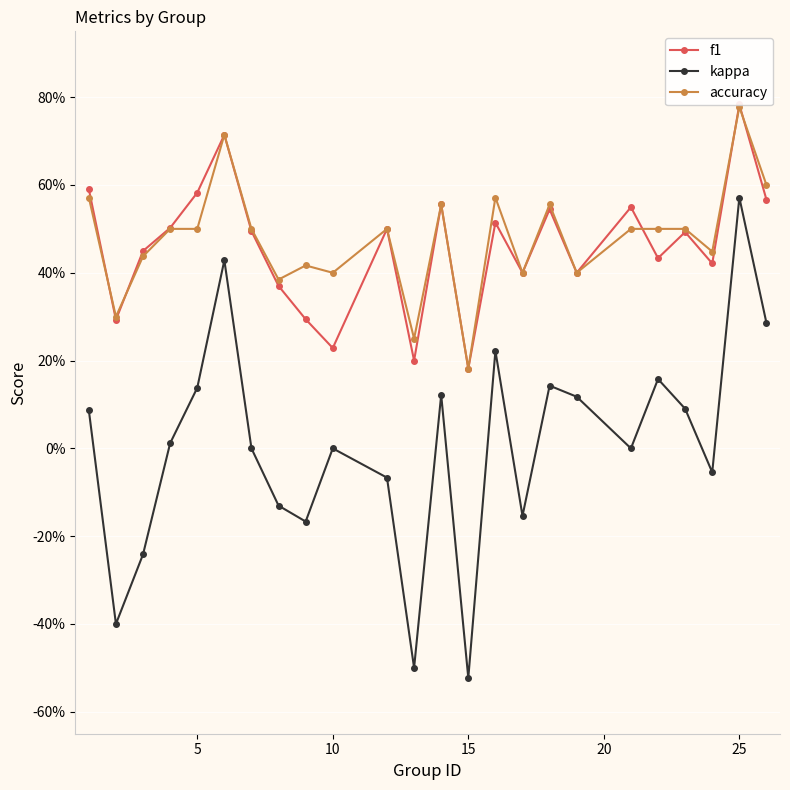

Reading right to left, list all the values displayed in this chart.

f1: 0.6	0.8	0.4	0.5	0.4	0.5	0.4	0.5	0.4	0.5	0.2	0.6	0.2	0.5	0.2	0.3	0.4	0.5	0.7	0.6	0.5	0.4	0.3	0.6
kappa: 0.3	0.6	-0.1	0.1	0.2	0.0	0.1	0.1	-0.2	0.2	-0.5	0.1	-0.5	-0.1	0.0	-0.2	-0.1	0.0	0.4	0.1	0.0	-0.2	-0.4	0.1
accuracy: 0.6	0.8	0.4	0.5	0.5	0.5	0.4	0.6	0.4	0.6	0.2	0.6	0.2	0.5	0.4	0.4	0.4	0.5	0.7	0.5	0.5	0.4	0.3	0.6